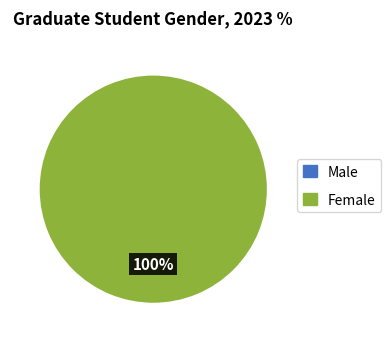

What percentage do 0 and 1 together represent?

100.0%